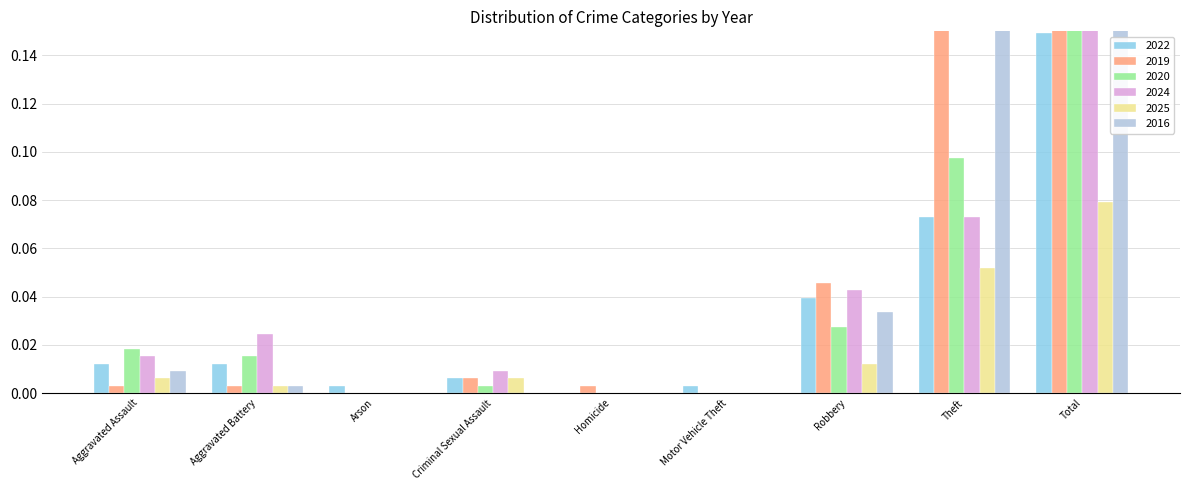

Rank the categories by 2024 value from lowest to highest.

Arson, Homicide, Motor Vehicle Theft, Criminal Sexual Assault, Aggravated Assault, Aggravated Battery, Robbery, Theft, Total